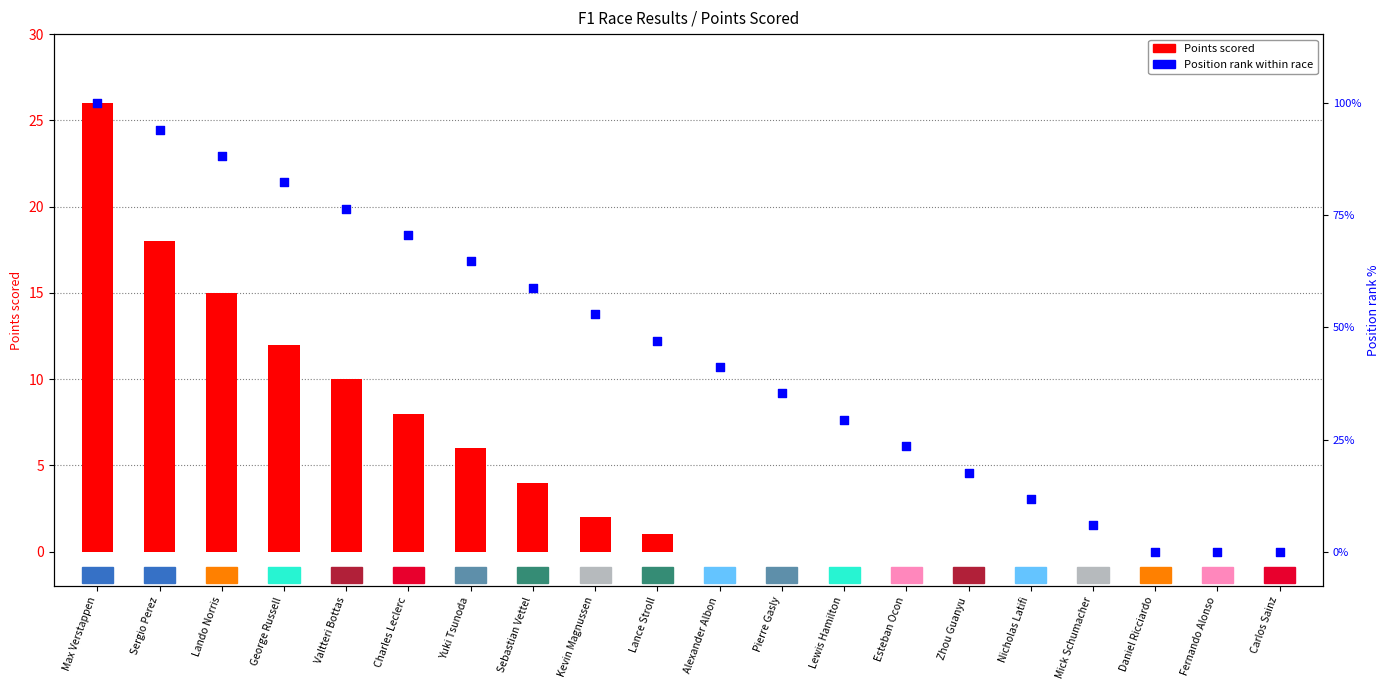

Which series has the largest total across all categories?

Position rank (scaled)